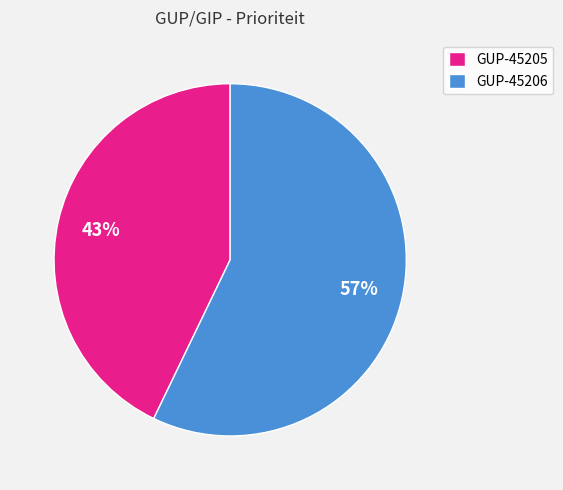

Do GUP-45205 and GUP-45206 together represent more than half of the pie?

Yes